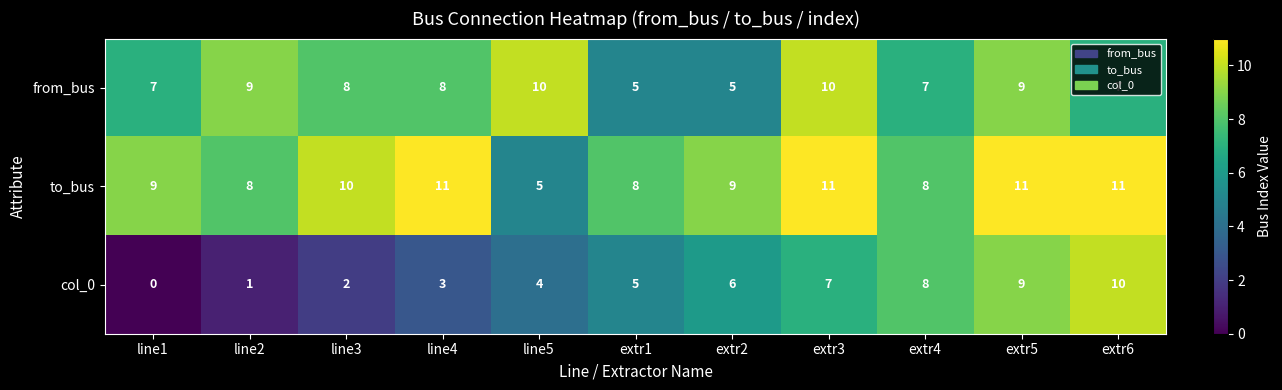

What is the sum of all from_bus values?

85